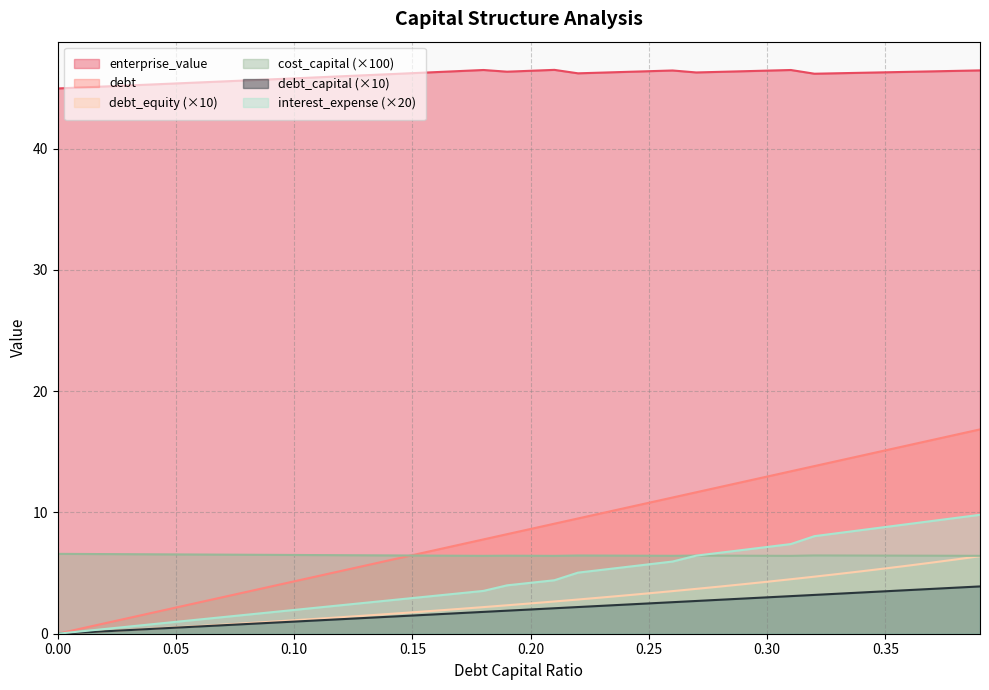

At which category does enterprise_value reach its first local peak?

0.18